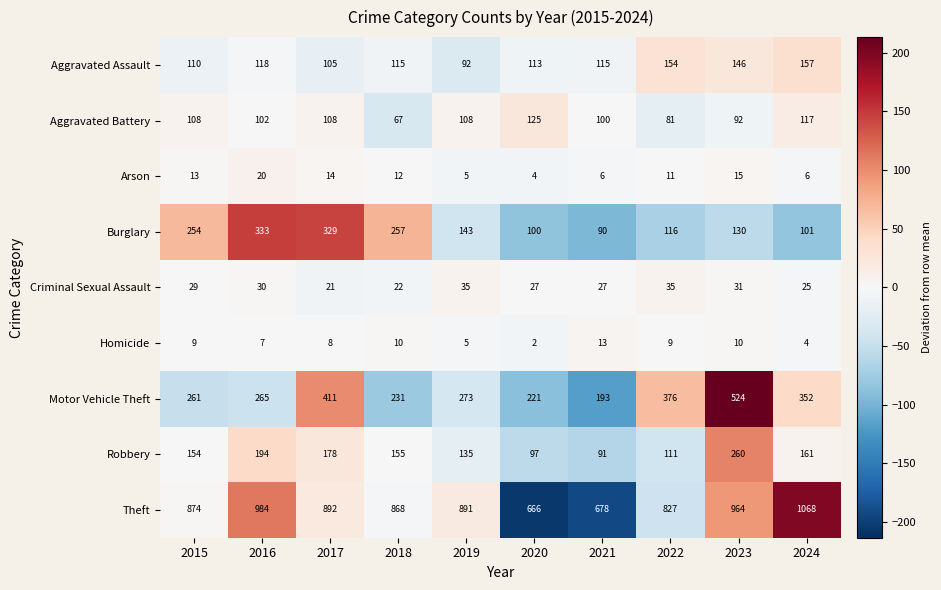

Which series has the largest total across all categories?

Theft